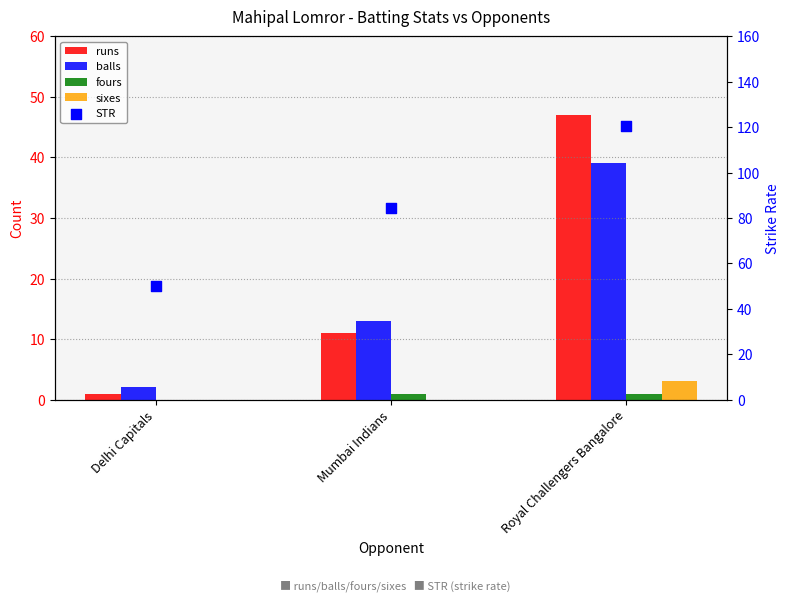

At how many categories does at least one series exceed 93?

1